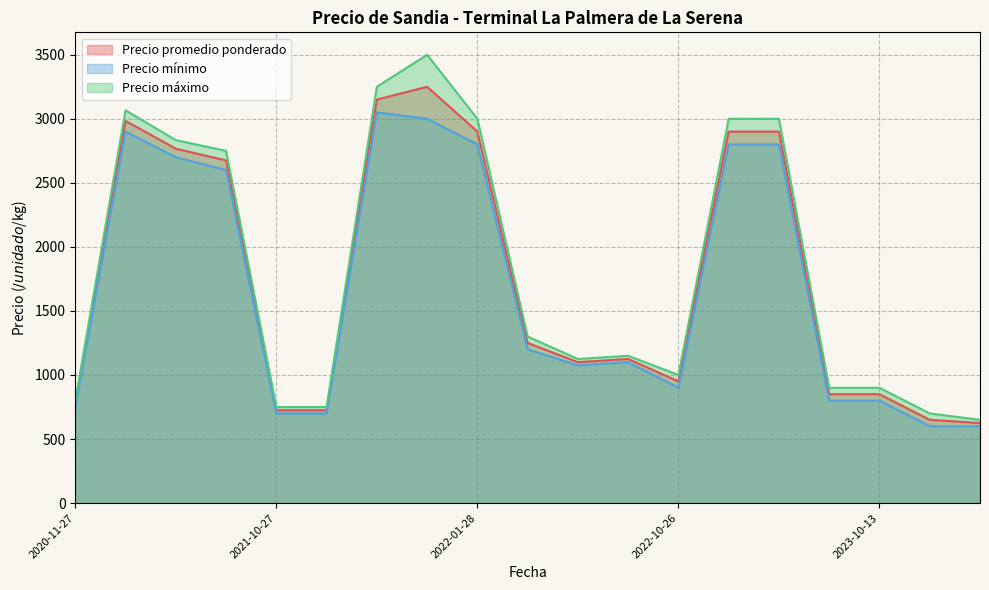

What is the sum of all Precio máximo values?

34425.0